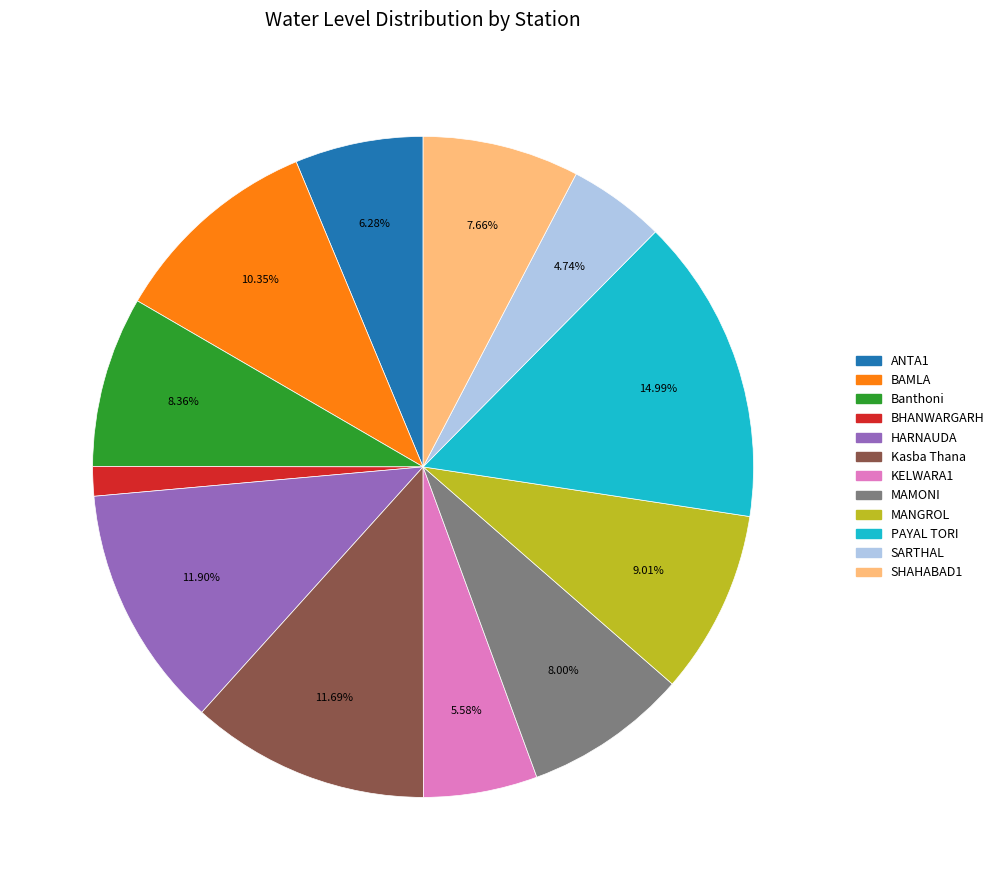

Is there any slice that represents more than half of the pie?

No